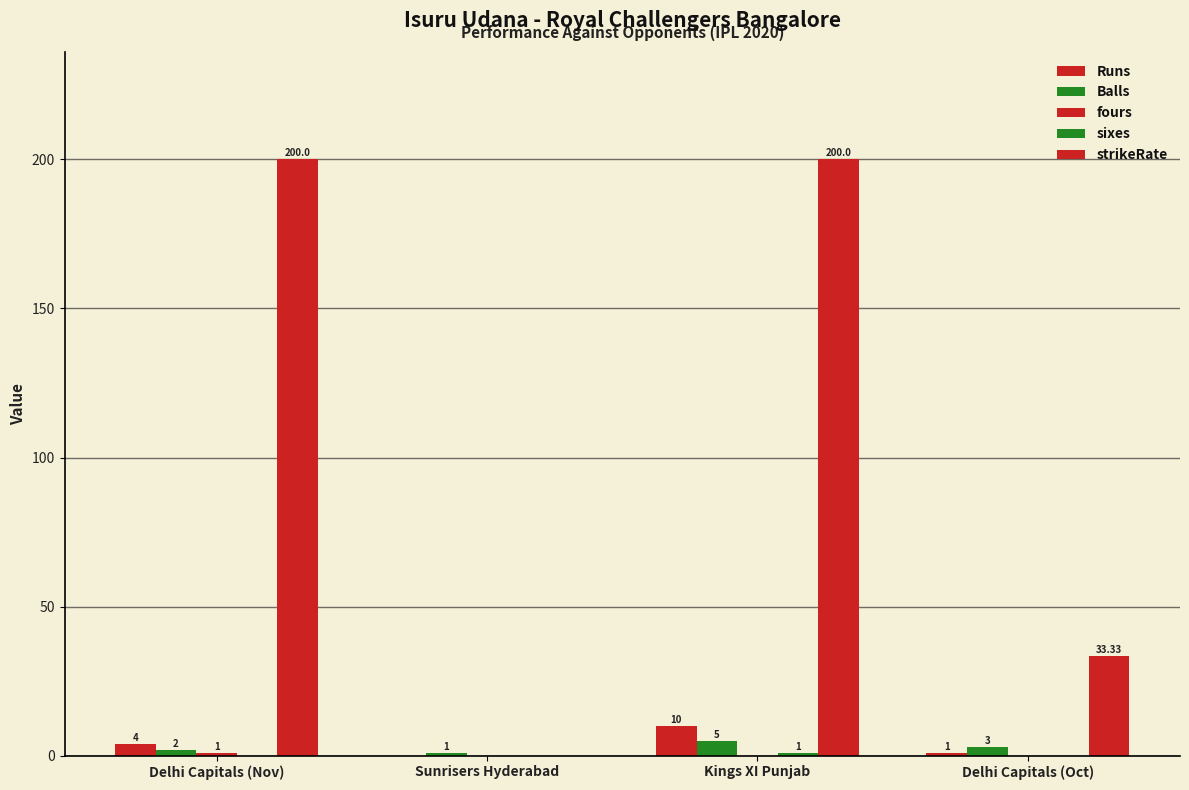

How many data points does each series have?

4